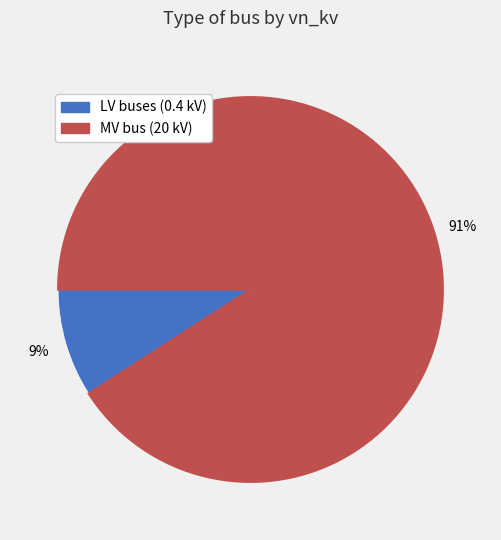

To the nearest percent, what is the difference between the largest and smallest slice percentages?

82%